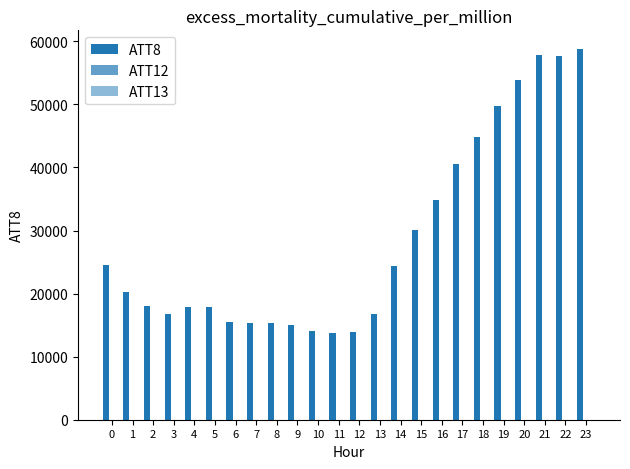

How many categories are shown in the chart?

24